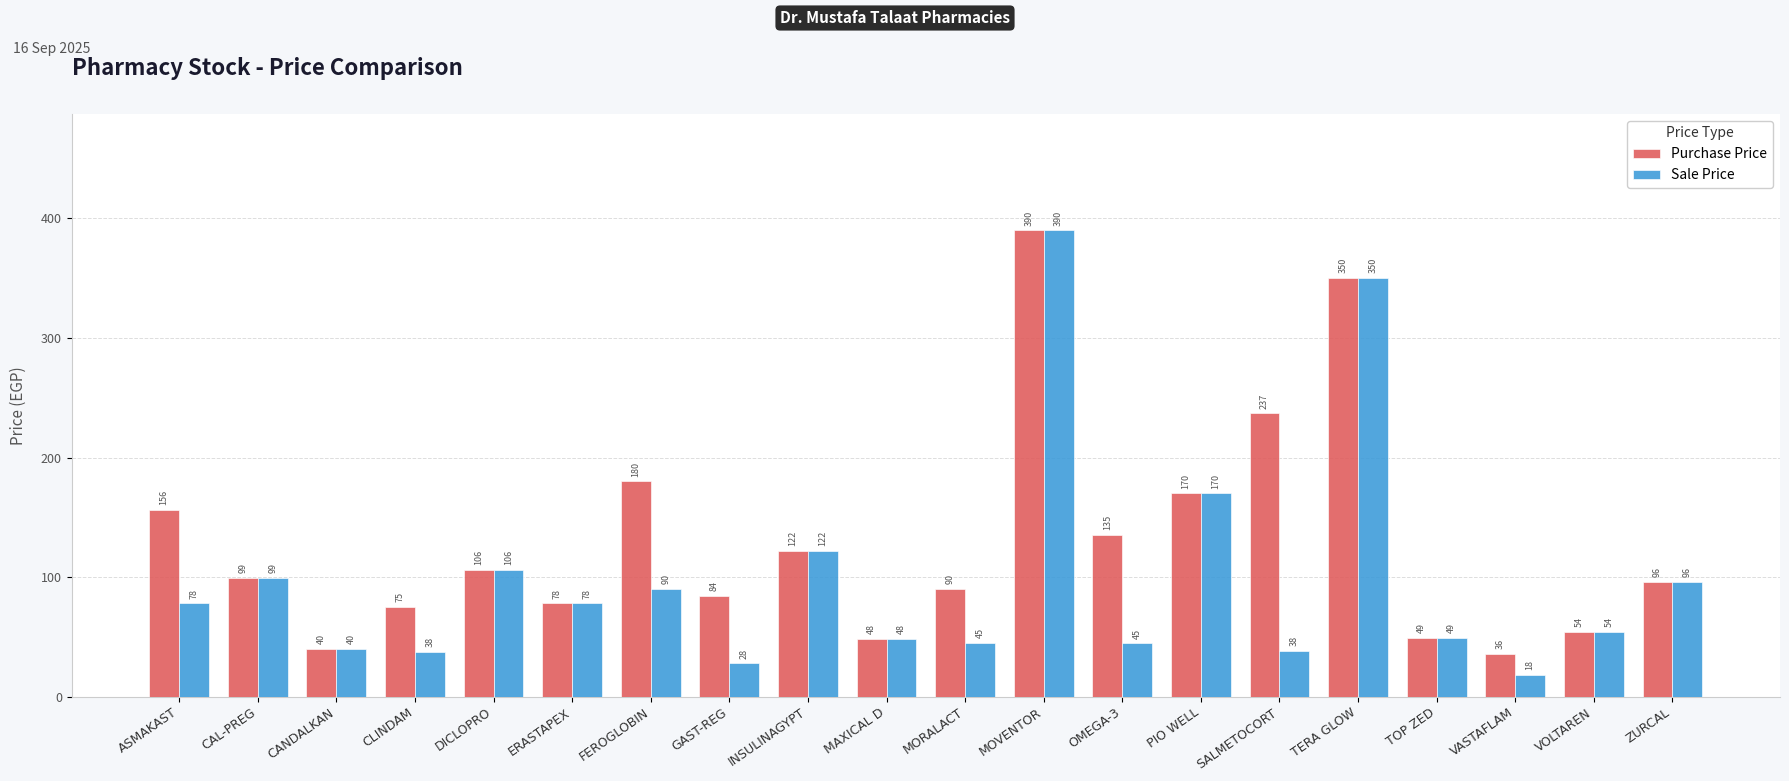

Which series has the widest spread of values?

Sale Price